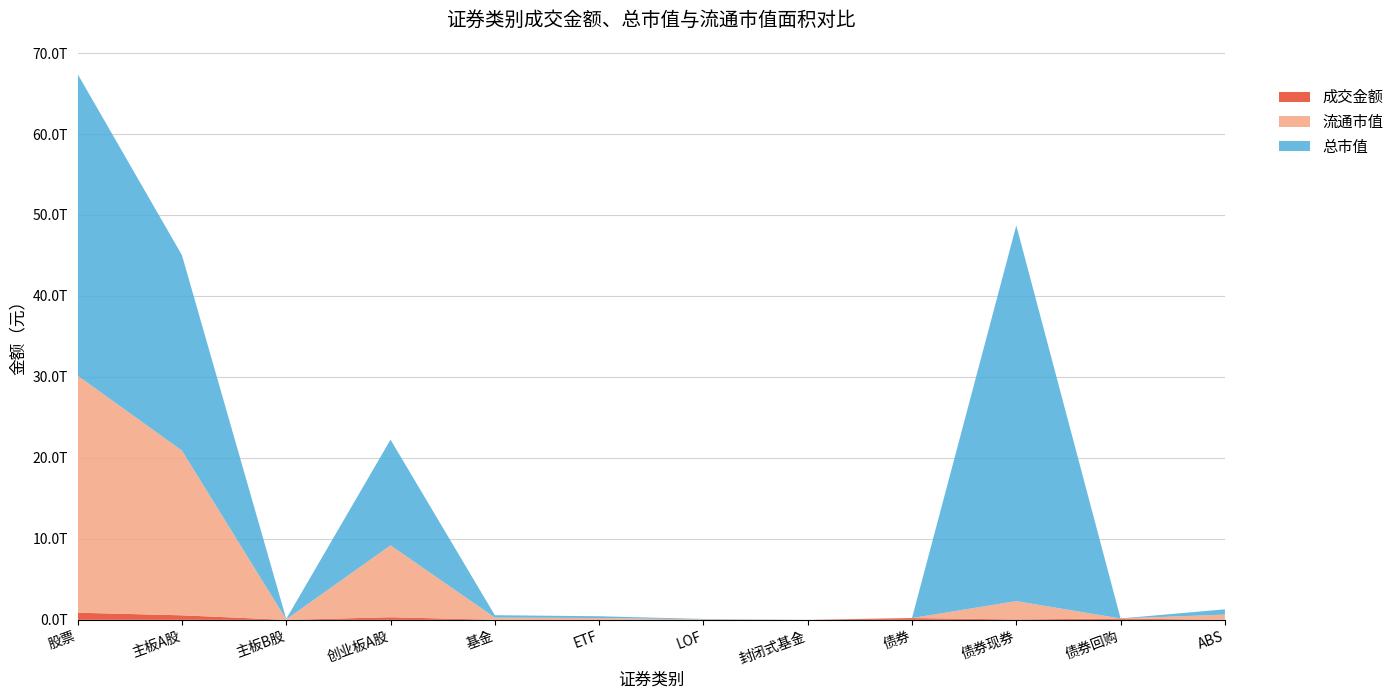

Reading right to left, extract all data points from this chart.

成交金额: 316513350.0	167999154000.0	51514096585.2	219829763935.2	8011563.0	887952690.2	12828462473.7	13827377664.6	321273715934.5	115708551.6	560248044681.8	881637469168.0
总市值: 648757206889.3	0.0	46388503677933.8	0.0	840906994.1	53690147060.7	215220026600.2	284333518661.5	13052463607224.4	55125154238.2	24129280441215.6	37236869202678.1
流通市值: 648757206889.3	0.0	2261630170352.2	0.0	840906994.1	53690147060.7	215220026600.2	273758670606.5	8878715618703.4	55094562852.0	20342788567233.1	29276598748788.5